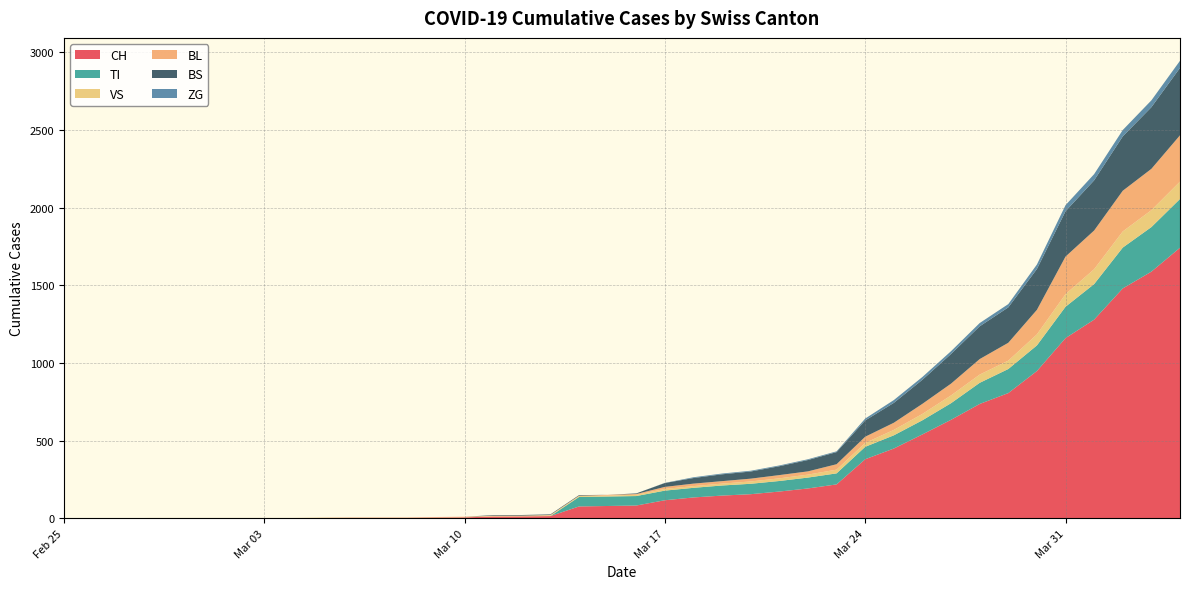

Reading right to left, list all the values displayed in this chart.

CH: 39=1742	38=1588	37=1480	36=1279	35=1160	34=948	33=806	32=736	31=634	30=540	29=449	28=380	27=218	26=192	25=172	24=155	23=146	22=134	21=116	20=82	19=79	18=76	17=14	16=12	15=11	14=6	13=5	12=3	11=3	10=3	9=2	8=0	7=0	6=0	5=0	4=0	3=0	2=0	1=0	0=0
TI: 39=314	38=287	37=263	36=229	35=202	34=165	33=155	32=136	31=107	30=91	29=85	28=80	27=71	26=70	25=68	24=67	23=65	22=62	21=62	20=61	19=61	18=61	17=0	16=0	15=0	14=0	13=0	12=0	11=0	10=0	9=0	8=0	7=0	6=0	5=0	4=0	3=0	2=0	1=0	0=0
VS: 39=112	38=109	37=104	36=96	35=81	34=71	33=54	32=53	31=50	30=41	29=35	28=25	27=24	26=19	25=17	24=15	23=12	22=11	21=11	20=8	19=6	18=6	17=5	16=3	15=3	14=2	13=2	12=2	11=2	10=2	9=2	8=2	7=2	6=2	5=2	4=2	3=2	2=0	1=0	0=0
BL: 39=298	38=266	37=262	36=249	35=242	34=158	33=115	32=100	31=76	30=65	29=46	28=40	27=35	26=21	25=21	24=18	23=16	22=16	21=13	20=5	19=5	18=2	17=2	16=2	15=2	14=2	13=1	12=0	11=0	10=0	9=0	8=0	7=0	6=0	5=0	4=0	3=0	2=0	1=0	0=0
BS: 39=434	38=397	37=350	36=323	35=292	34=263	33=228	32=211	31=191	30=155	29=128	28=105	27=78	26=73	25=57	24=46	23=44	22=36	21=25	20=4	19=0	18=4	17=4	16=4	15=4	14=0	13=0	12=0	11=0	10=0	9=0	8=0	7=0	6=0	5=0	4=0	3=0	2=0	1=0	0=0
ZG: 39=46	38=44	37=41	36=40	35=39	34=29	33=21	32=21	31=18	30=18	29=18	28=12	27=5	26=5	25=5	24=5	23=5	22=5	21=1	20=0	19=0	18=0	17=0	16=0	15=0	14=0	13=0	12=0	11=0	10=0	9=0	8=0	7=0	6=0	5=0	4=0	3=0	2=0	1=0	0=0